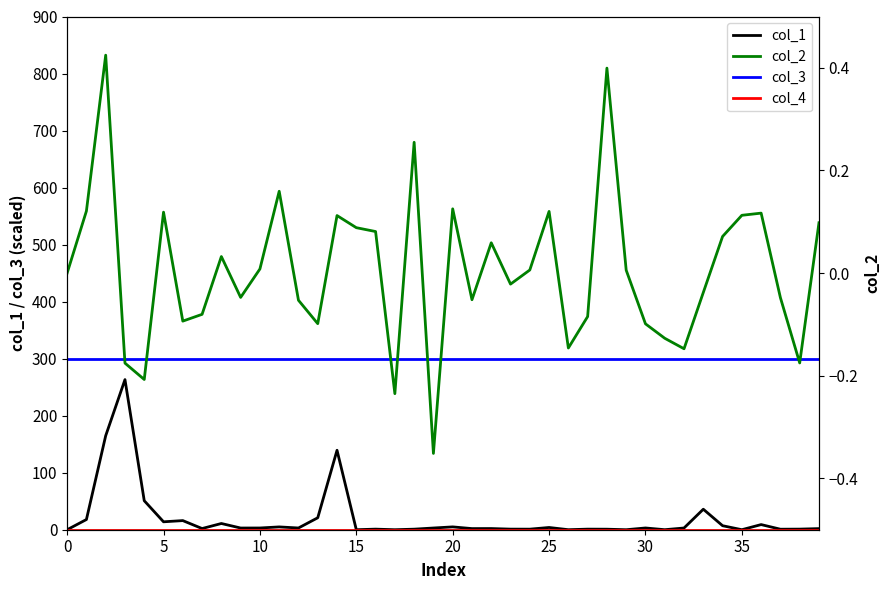

Between 0 and 13, which is larger?

13